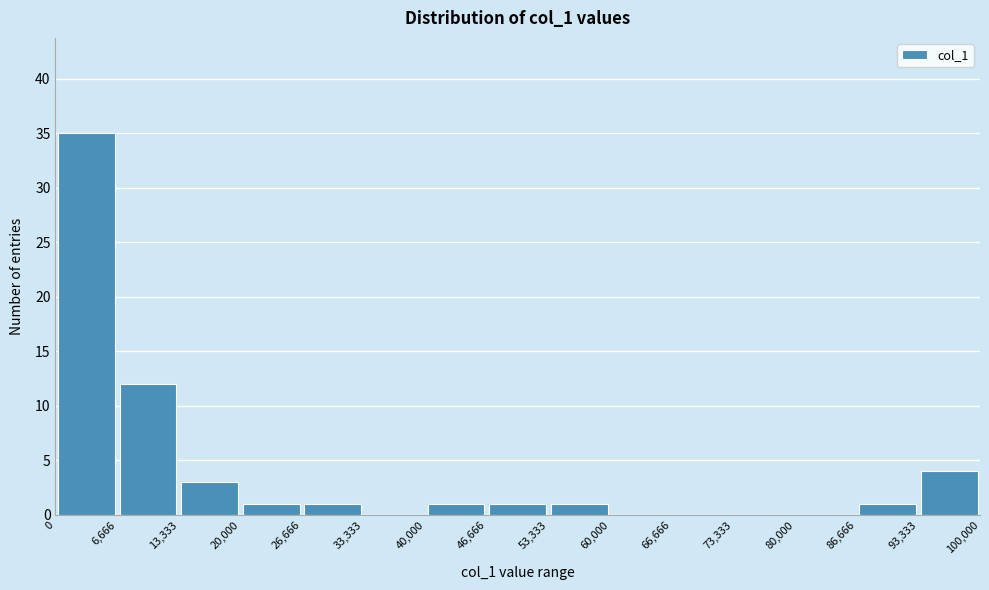

Reading left to right, transcribe this chart: for each bar, give the range it covers on the x-axis and its height. The values are not printed on the chart, so give them approximately, as read against the axis.

0 to 6,666: 35
6,666 to 13,333: 12
13,333 to 20,000: 3
20,000 to 26,666: 1
26,666 to 33,333: 1
33,333 to 40,000: 0
40,000 to 46,666: 1
46,666 to 53,333: 1
53,333 to 60,000: 1
60,000 to 66,666: 0
66,666 to 73,333: 0
73,333 to 80,000: 0
80,000 to 86,666: 0
86,666 to 93,333: 1
93,333 to 100,000: 4